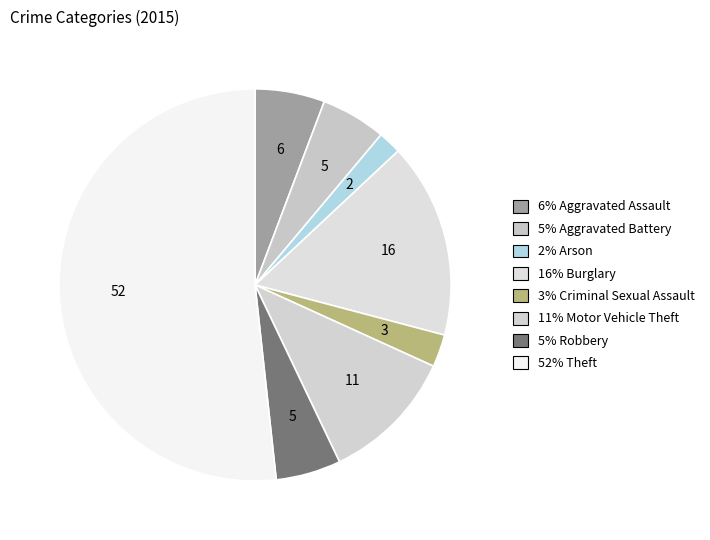

Count the number of slices in the pie.

8